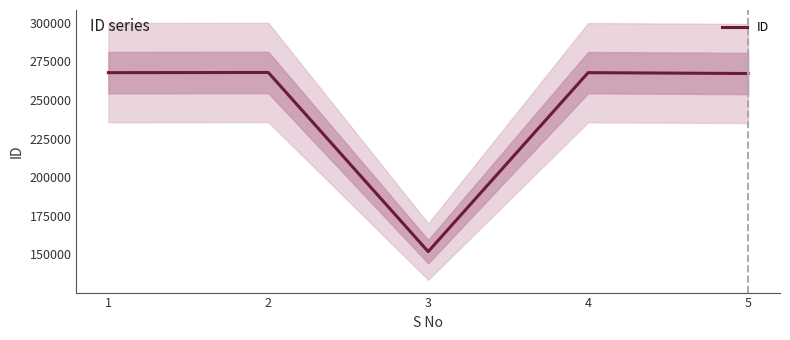

Reading left to right, transcribe all the data shown in this chart.

267740	267863	151822	267743	267184